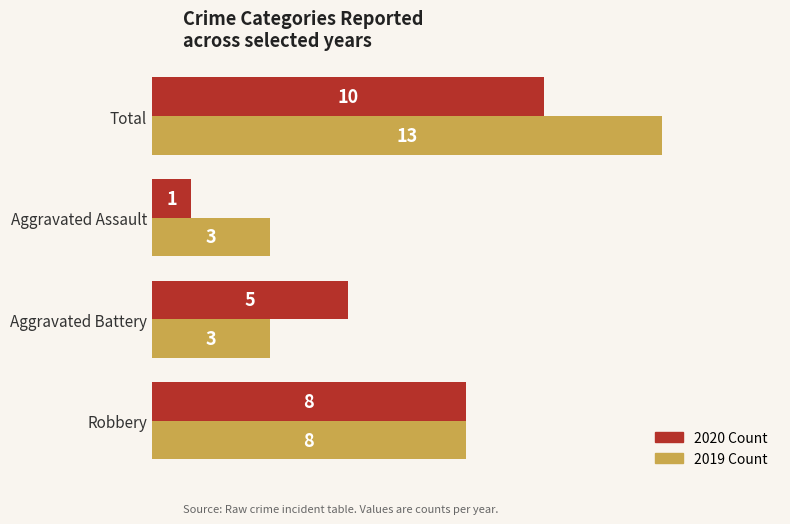

The value of 2020 Count at Robbery is 8. True or false?

True